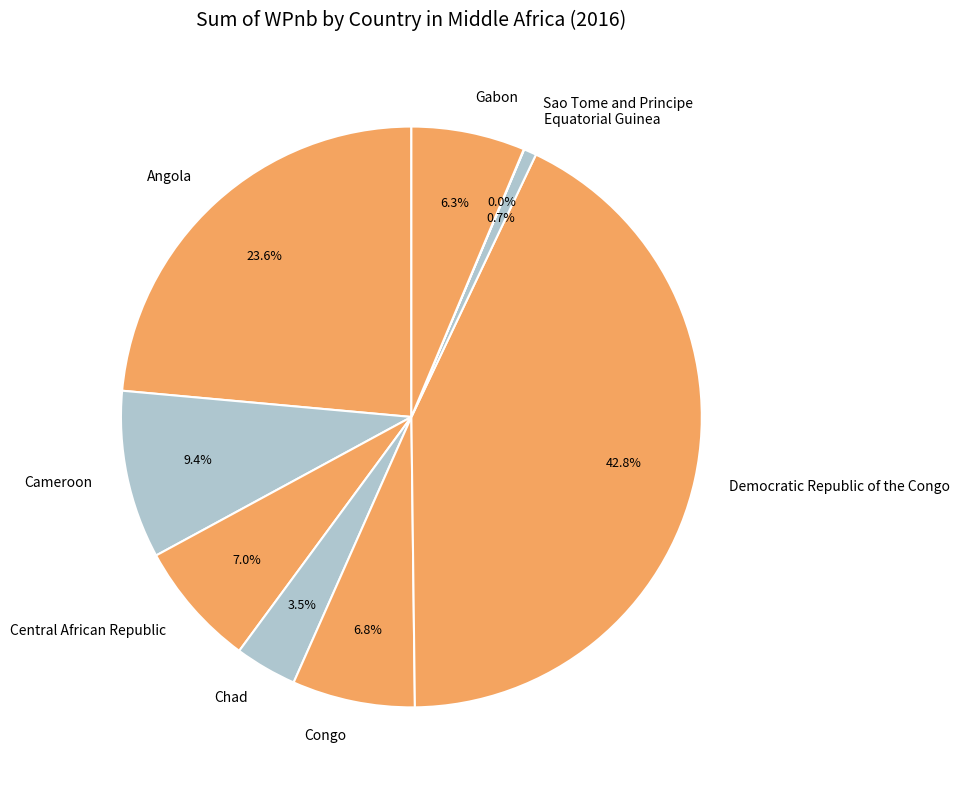

Which slice is the largest?

Democratic Republic of the Congo